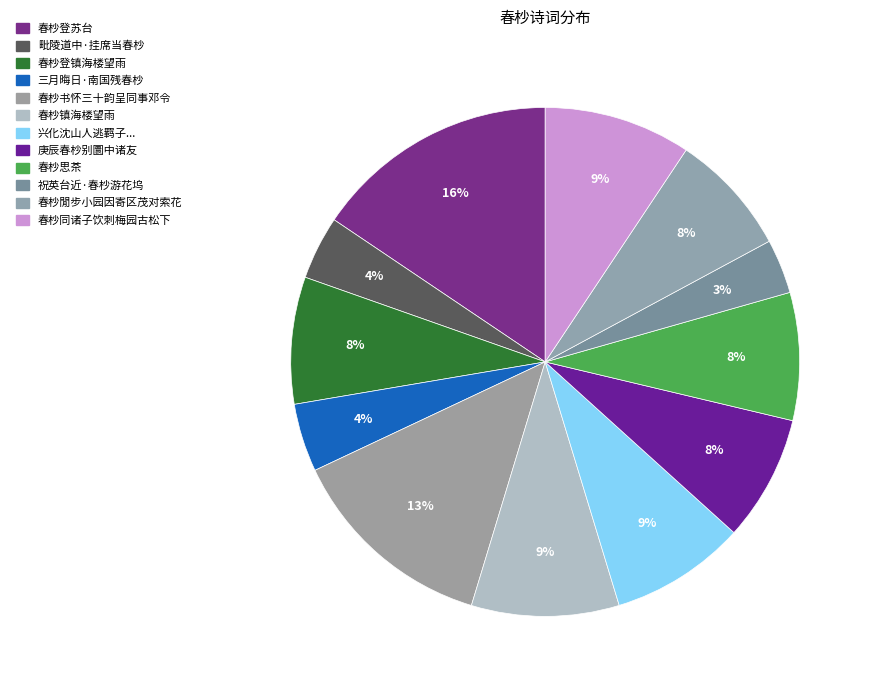

Is there any slice that represents more than half of the pie?

No